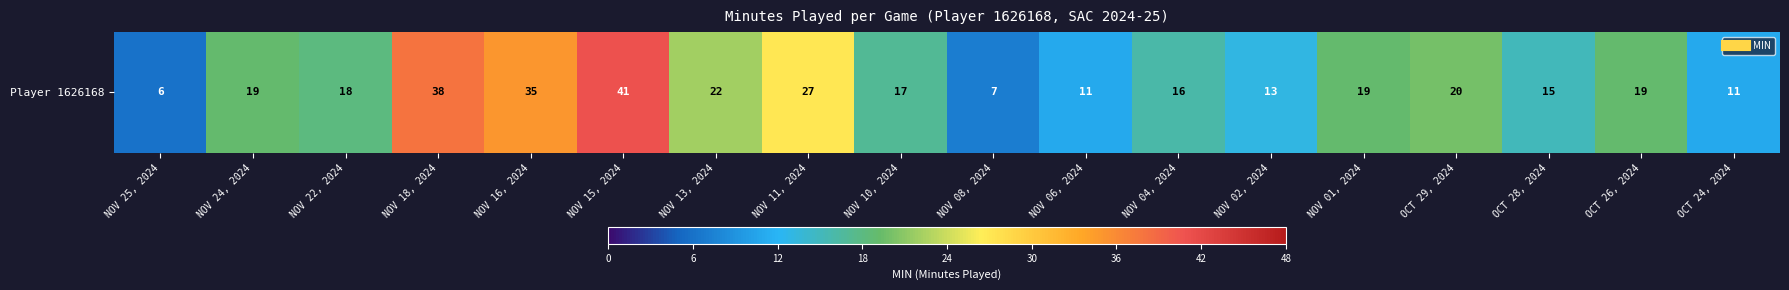

Reading left to right, list all the values displayed in this chart.

6	19	18	38	35	41	22	27	17	7	11	16	13	19	20	15	19	11